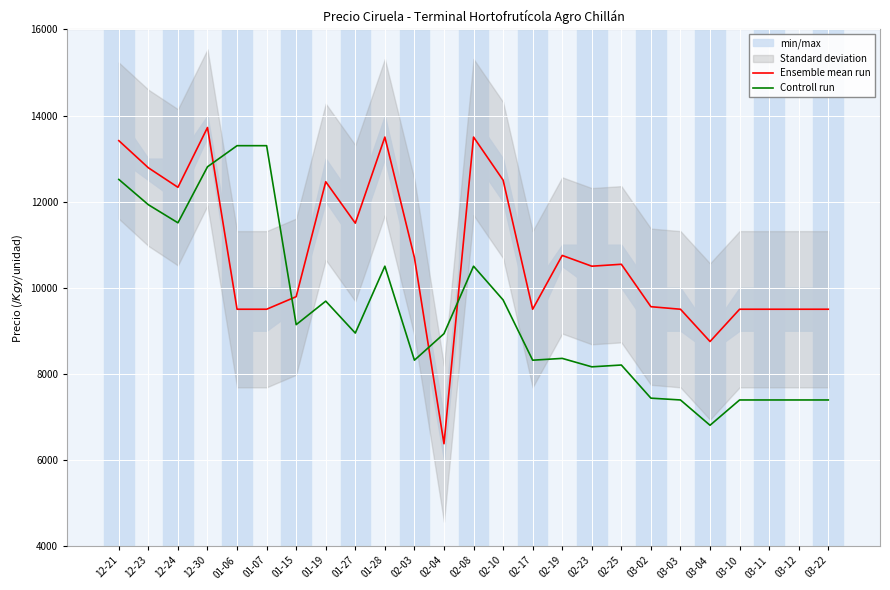

How many interior local peaks does the Controll run series have?

5